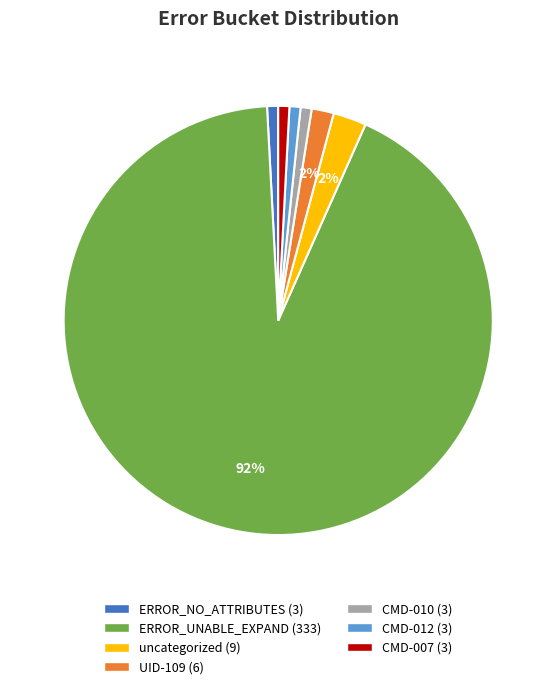

Combined, do ERROR_UNABLE_EXPAND and uncategorized account for over 50%?

Yes